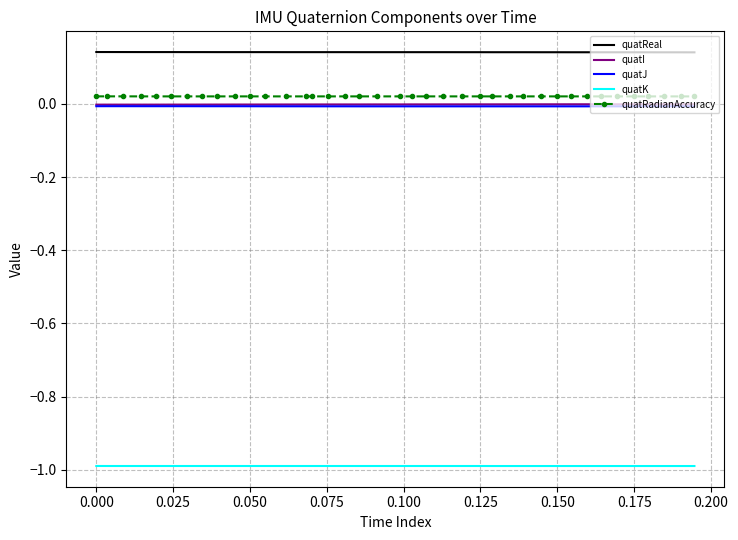

True or false: quatK and quatJ intersect in this chart.

False